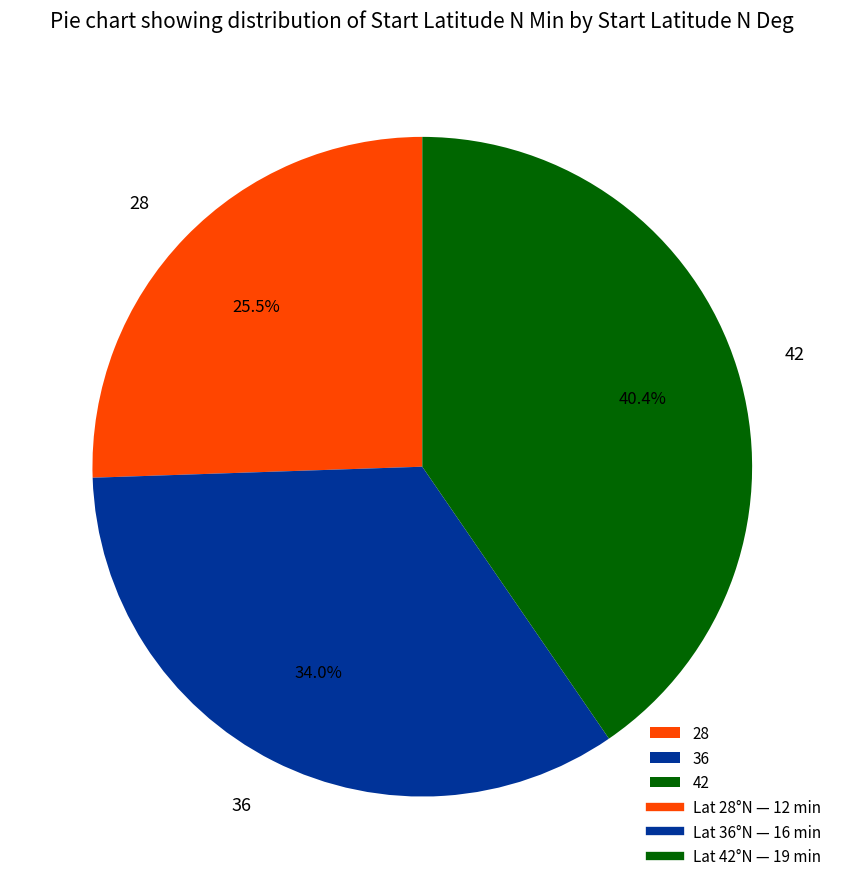

To the nearest percent, what is the average slice percentage?

33%